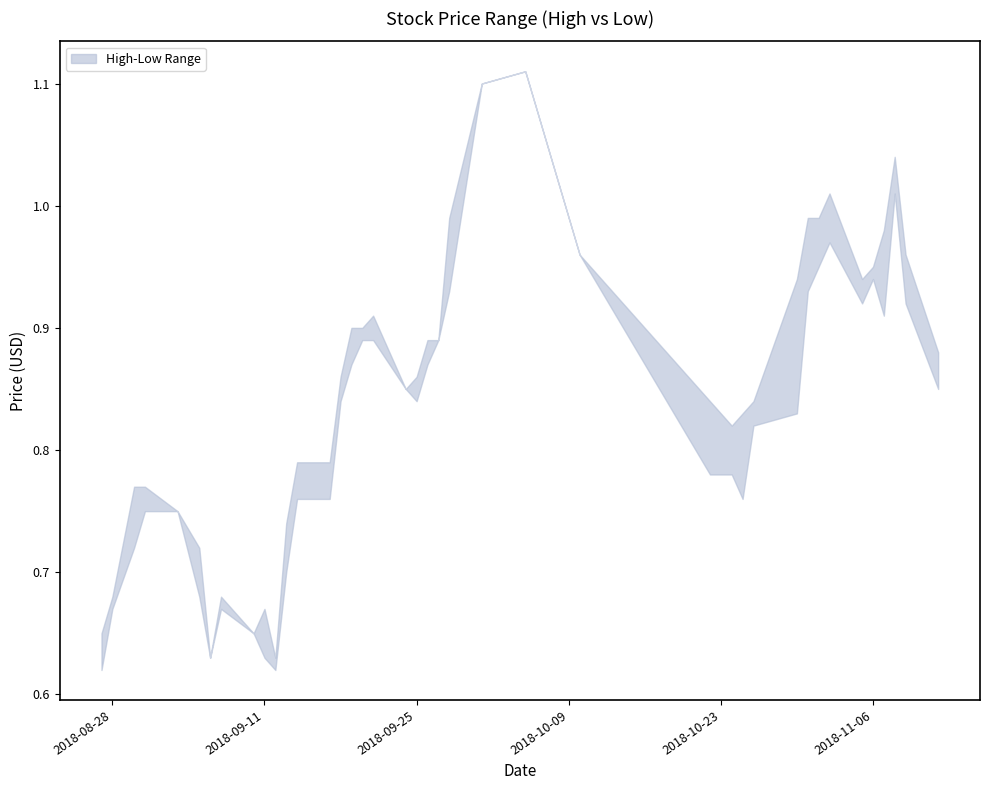

Is this an area chart (filled region under the line)?

No